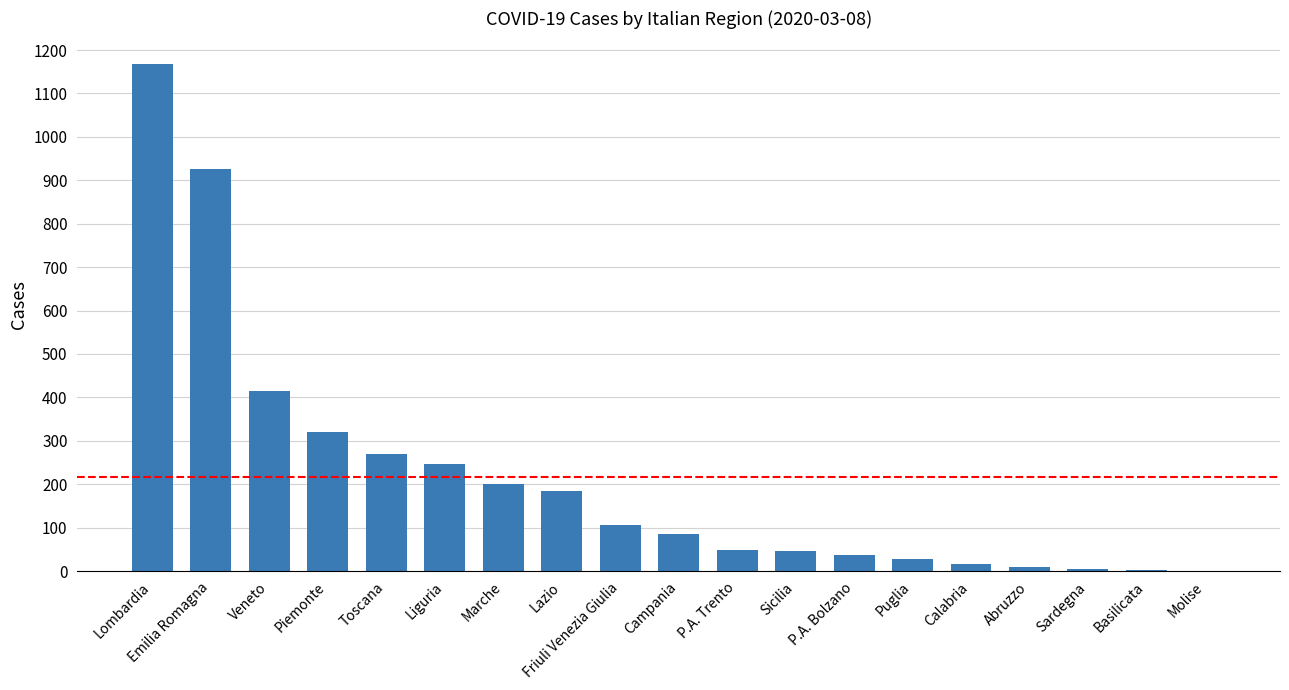

Where is the data nearest to the value 584?

Veneto